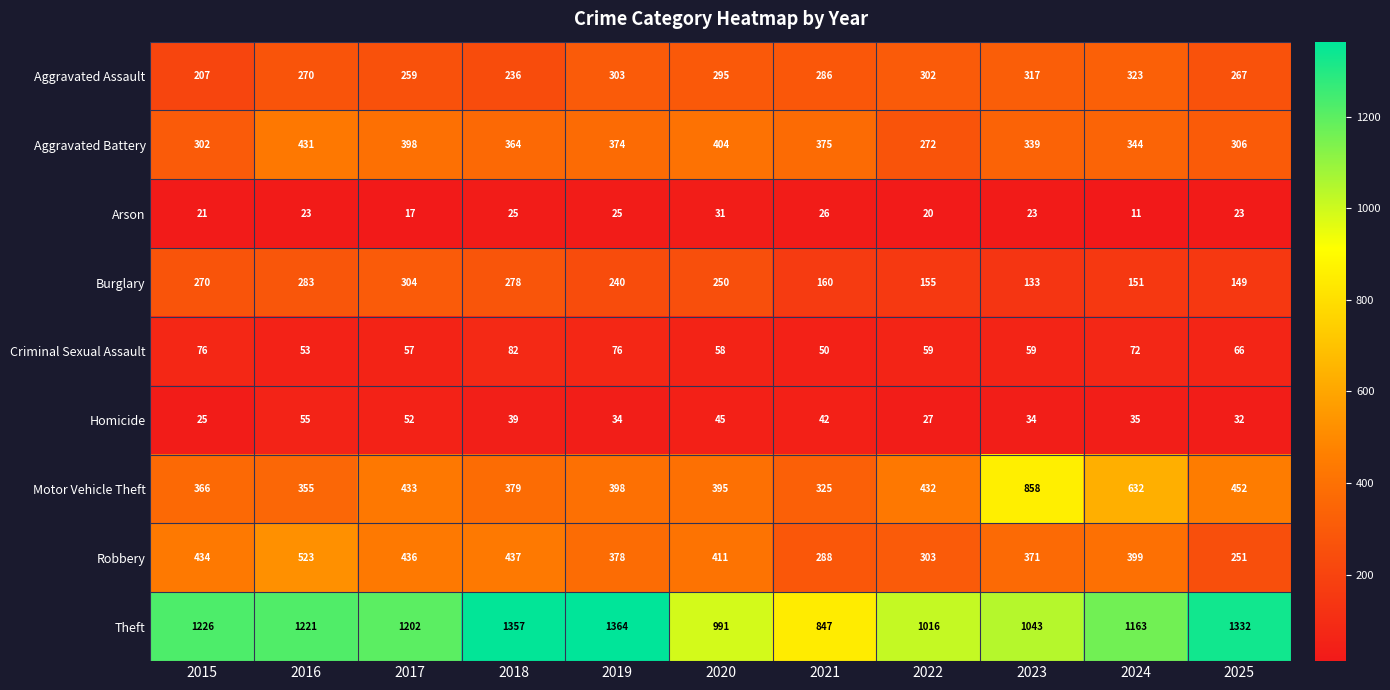

Rank the series at 2015 from lowest to highest value.

Arson, Homicide, Criminal Sexual Assault, Aggravated Assault, Burglary, Aggravated Battery, Motor Vehicle Theft, Robbery, Theft